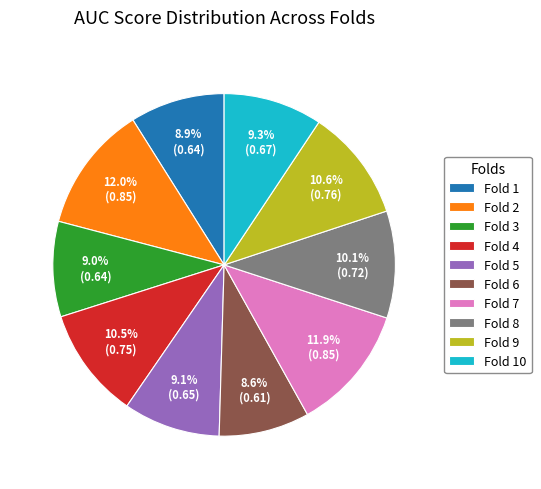

To the nearest percent, what percentage of the pie is Fold 10?

9%